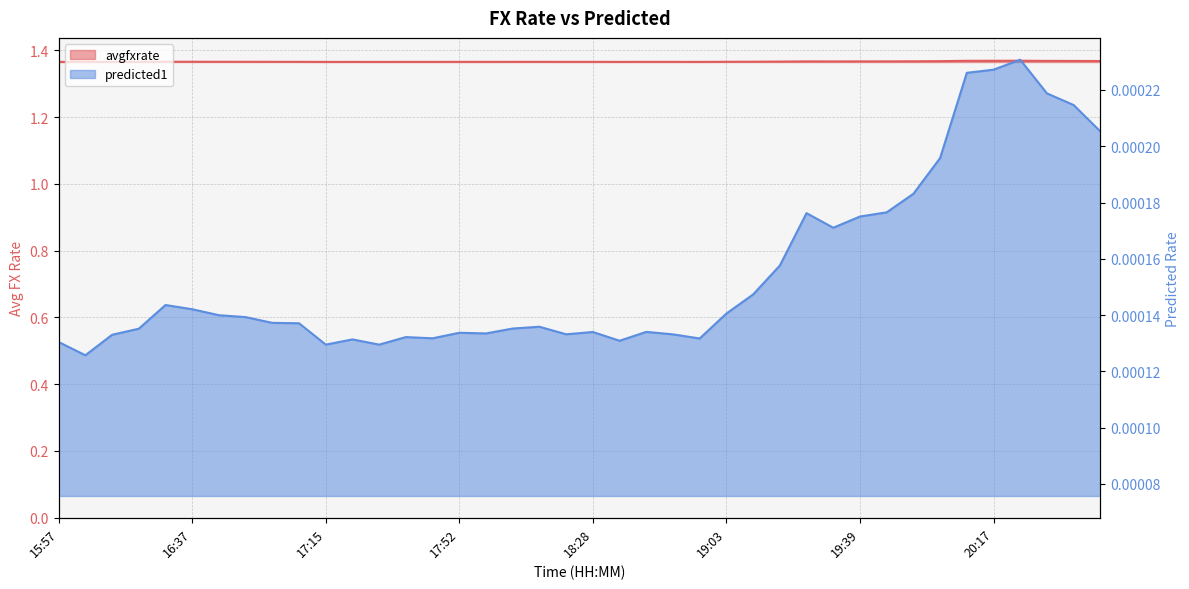

Reading left to right, what are all the values shown in this chart?

avgfxrate: 1.4	1.4	1.4	1.4	1.4	1.4	1.4	1.4	1.4	1.4	1.4	1.4	1.4	1.4	1.4	1.4	1.4	1.4	1.4	1.4	1.4	1.4	1.4	1.4	1.4	1.4	1.4	1.4	1.4	1.4	1.4	1.4	1.4	1.4	1.4	1.4	1.4	1.4	1.4	1.4
predicted1: 0.0	0.0	0.0	0.0	0.0	0.0	0.0	0.0	0.0	0.0	0.0	0.0	0.0	0.0	0.0	0.0	0.0	0.0	0.0	0.0	0.0	0.0	0.0	0.0	0.0	0.0	0.0	0.0	0.0	0.0	0.0	0.0	0.0	0.0	0.0	0.0	0.0	0.0	0.0	0.0